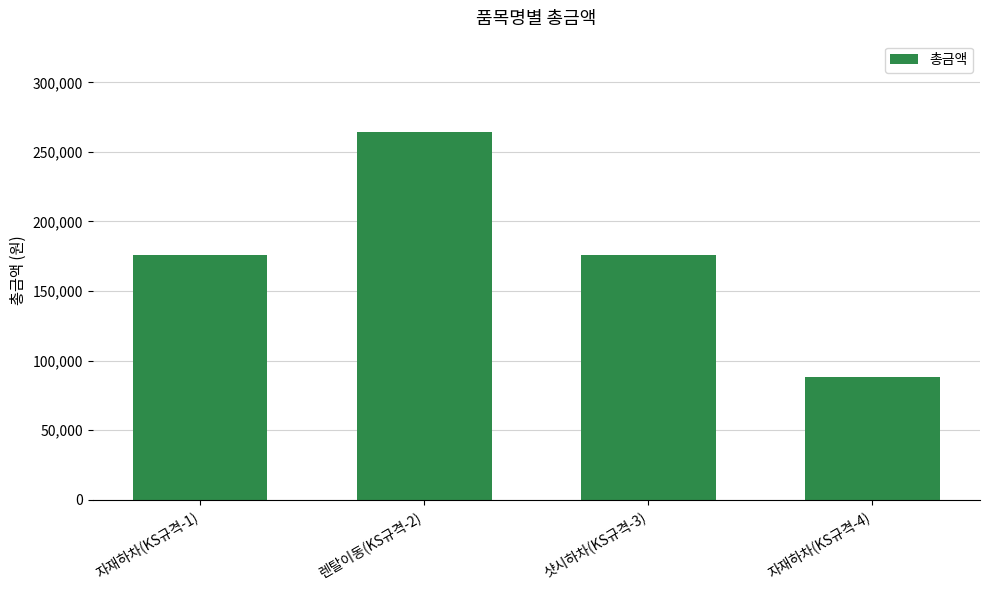

Approximately how many times larger is the value at 렌탈이동(KS규격-2) compared to 샷시하차(KS규격-3)?

1.5